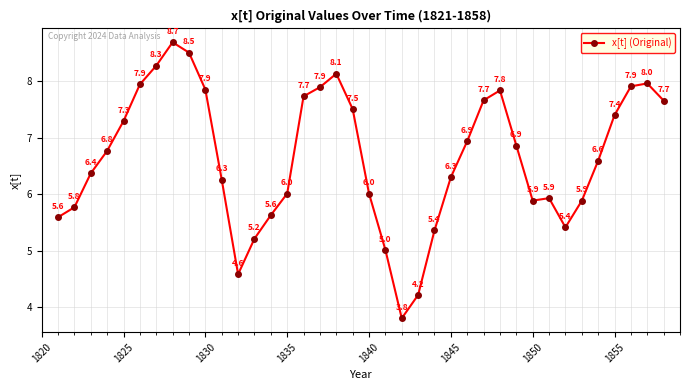

What is the minimum value shown in the chart?

3.8